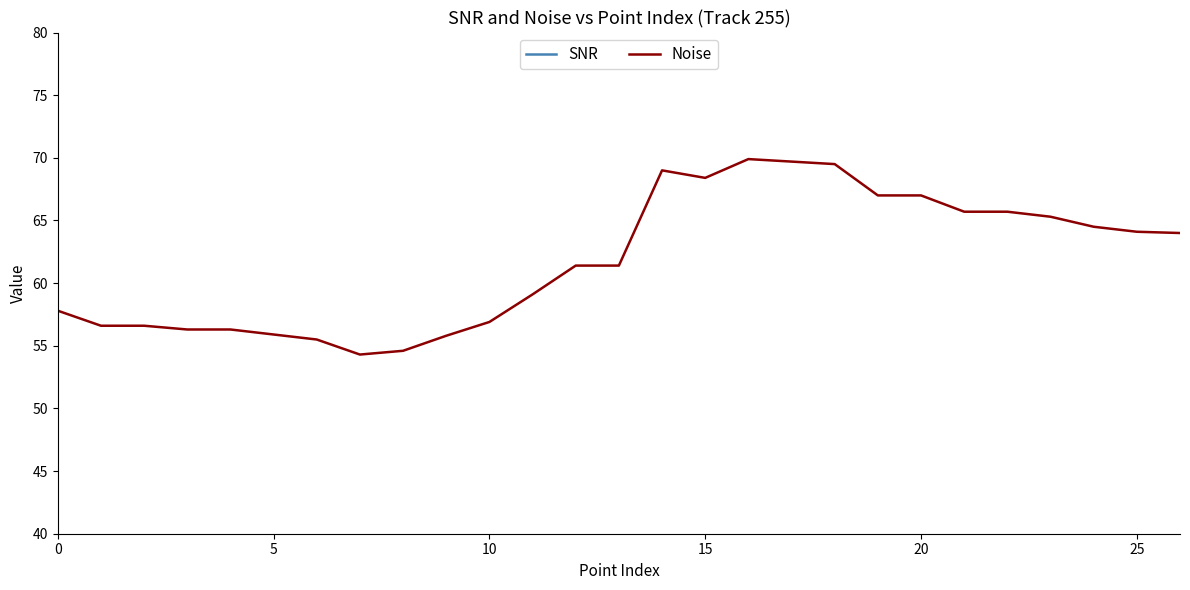

What is the approximate value of SNR at 18?

13.7